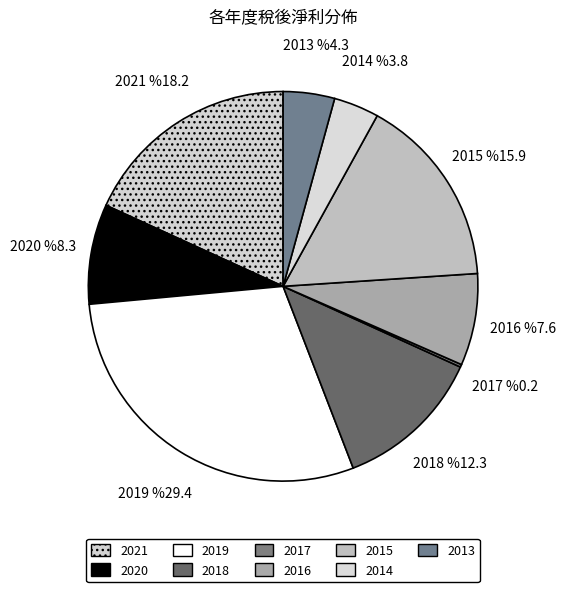

To the nearest percent, what is the average slice percentage?

11%